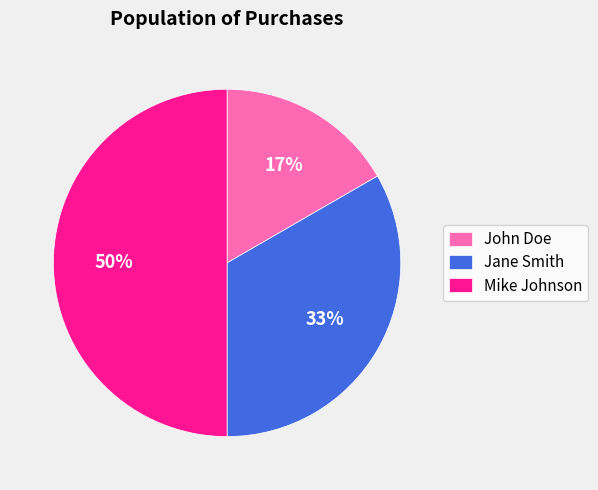

Does John Doe account for over 50% of the chart?

No